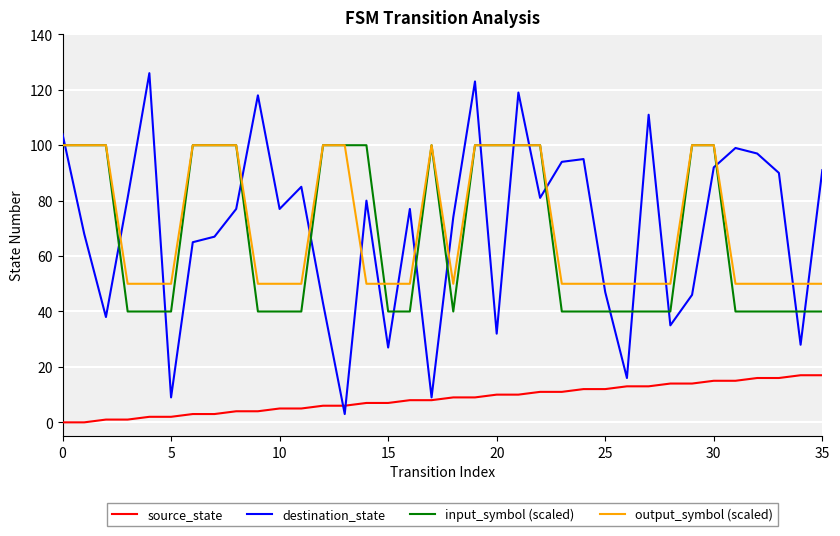

How many intersections are there between input_symbol (scaled) and destination_state?

18